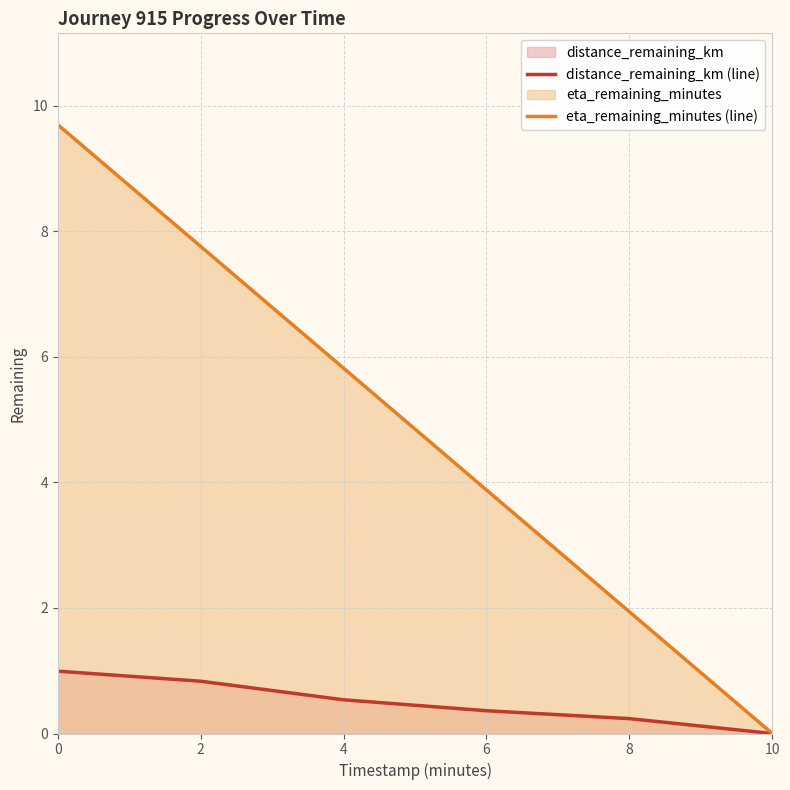

How many values in distance_remaining_km (line) are above zero?

5